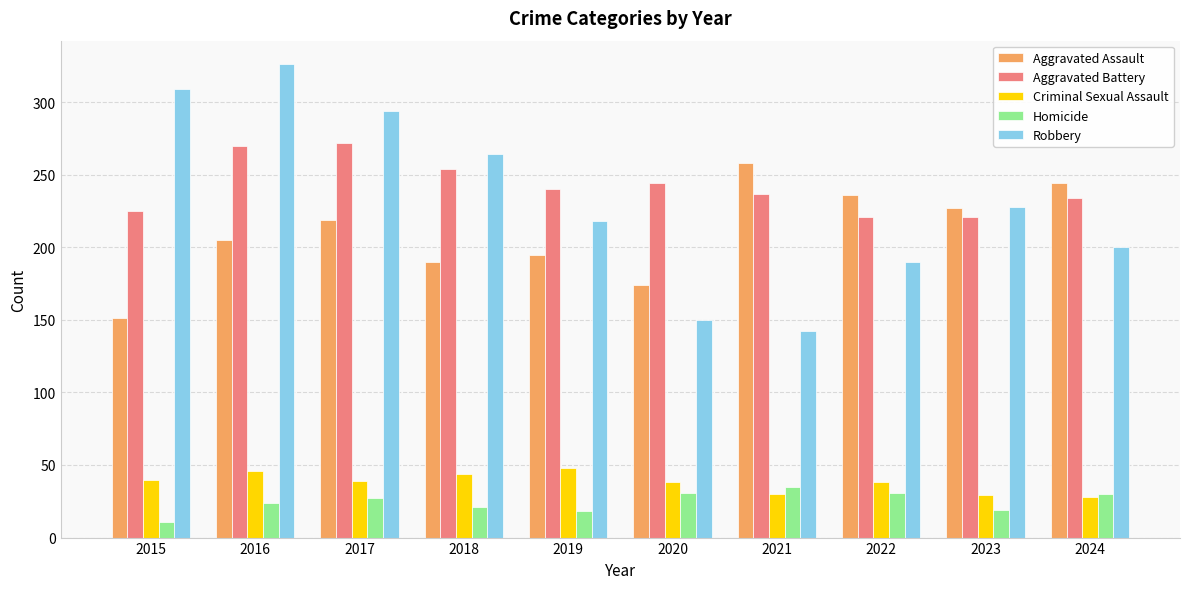

What is the average value of the Robbery series?

232